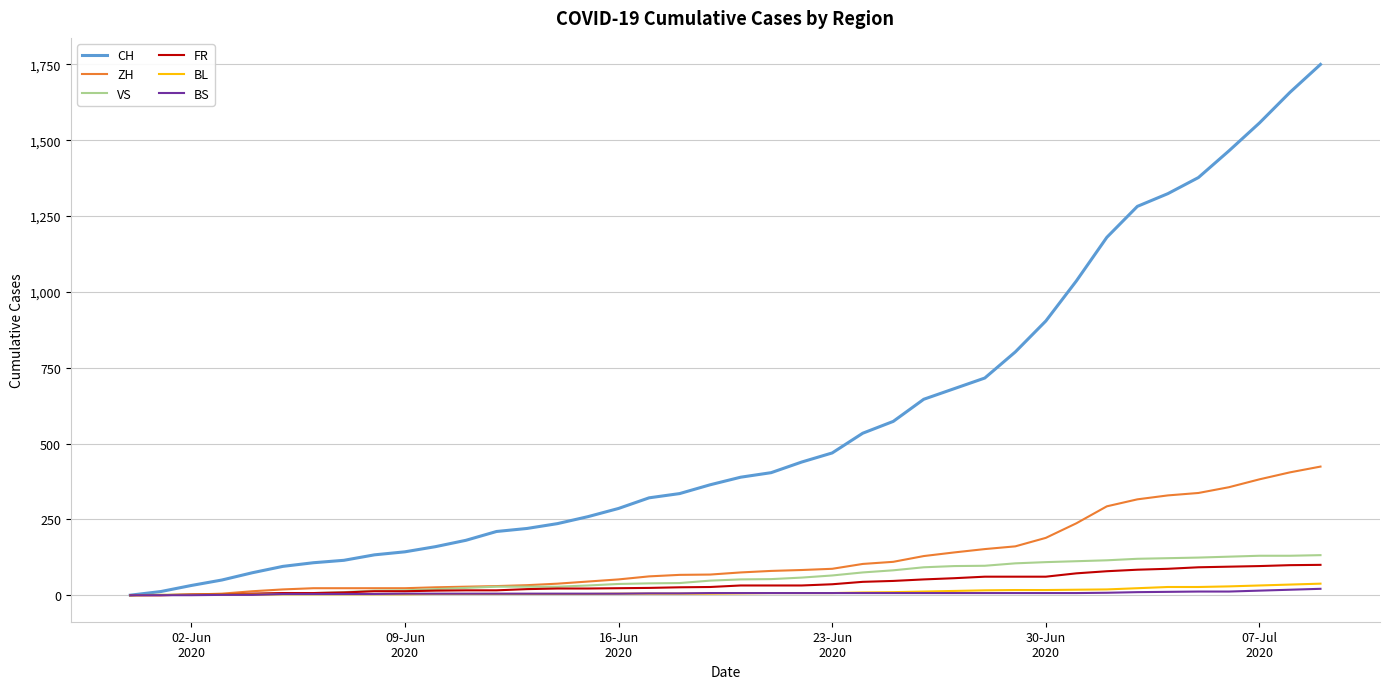

Which series has the widest spread of values?

CH